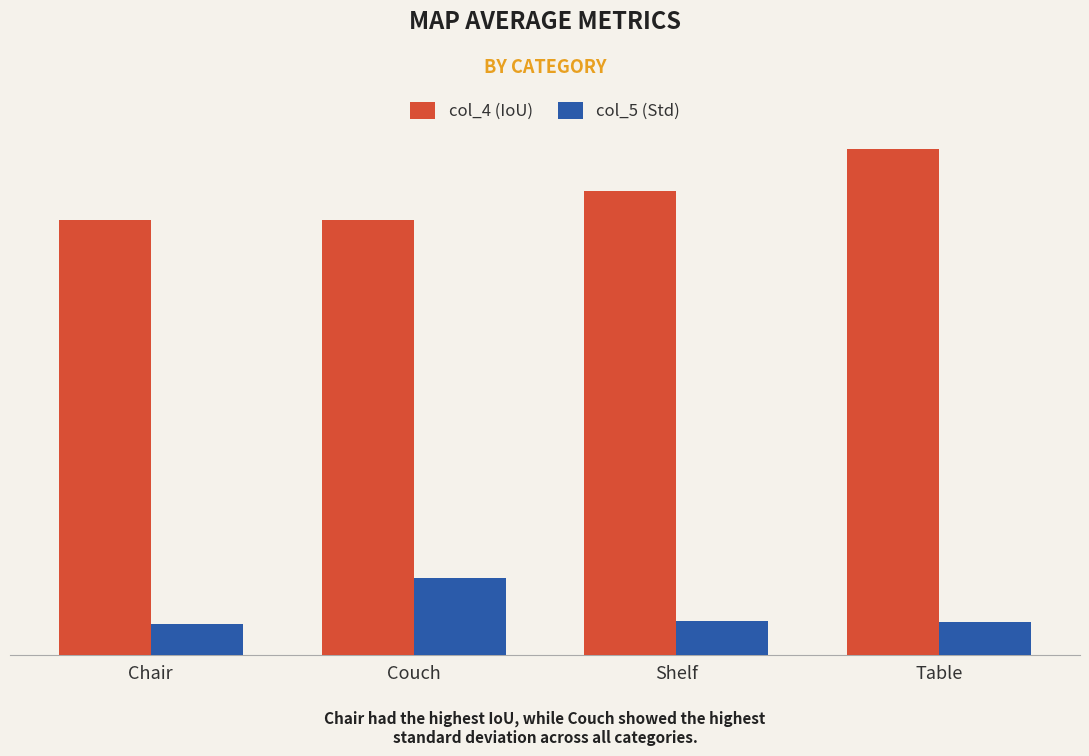

Which series changed the most between Chair and Shelf?

col_4 (IoU)